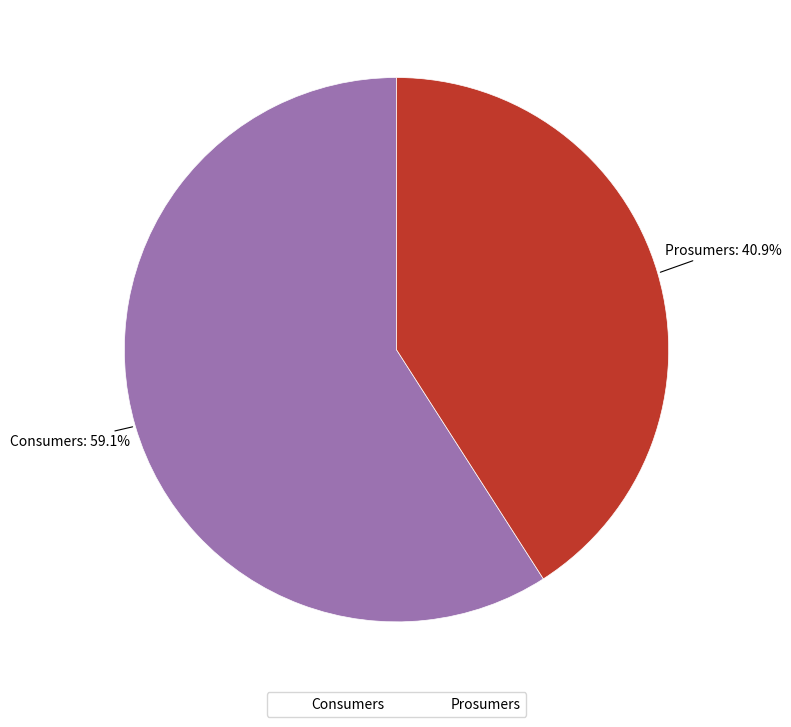

To the nearest percent, what is the combined percentage of Consumers and Prosumers?

100%